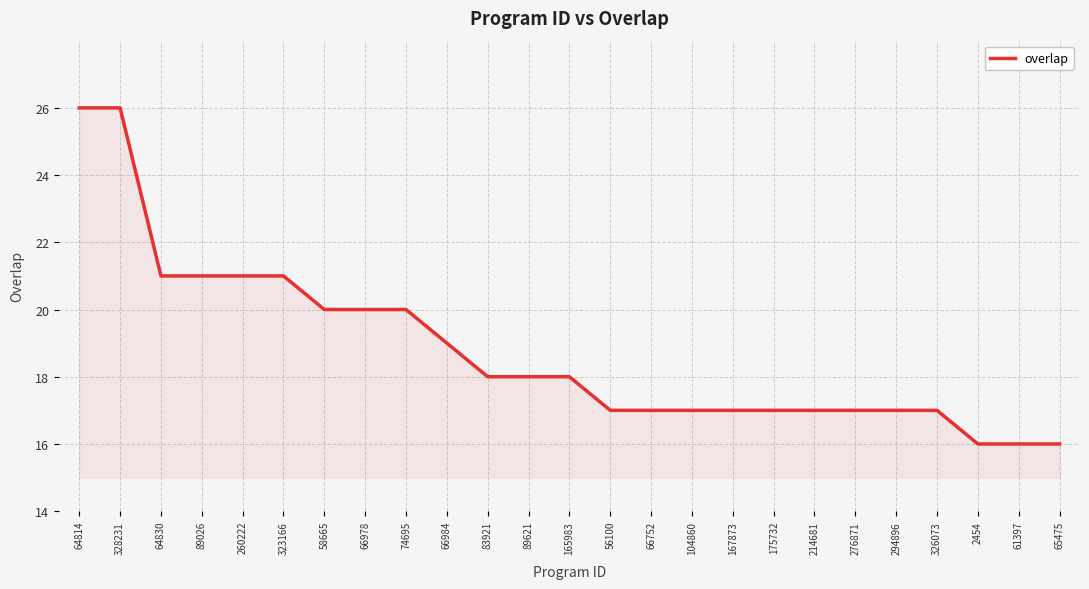

What is the difference between the second highest and minimum values?

10